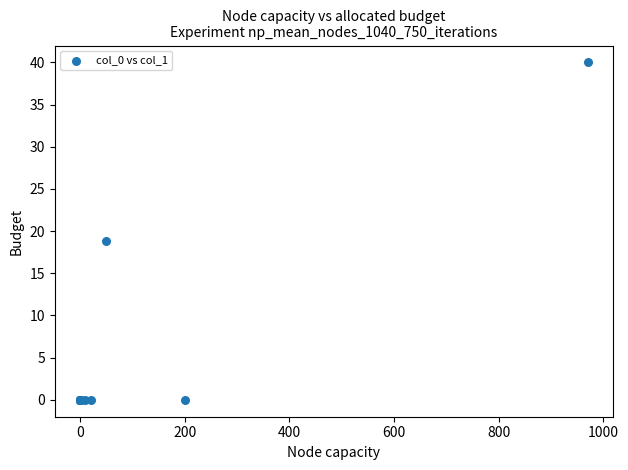

What Y value in the scatter plot is closest to 20?

18.9